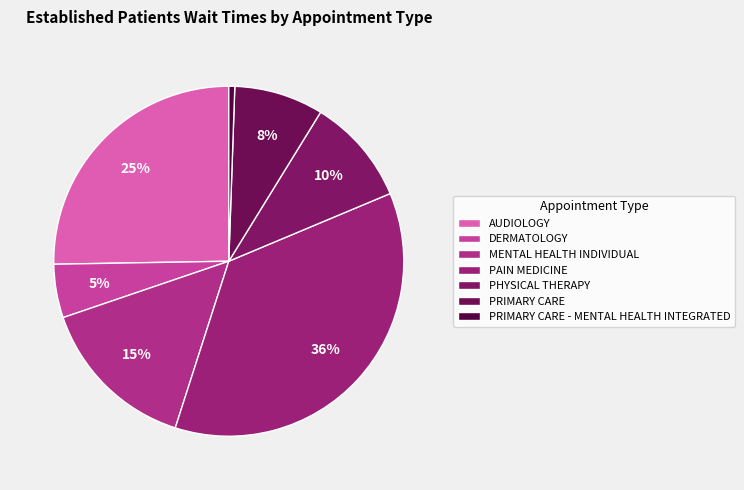

What percentage is the AUDIOLOGY slice, to the nearest percent?

25%